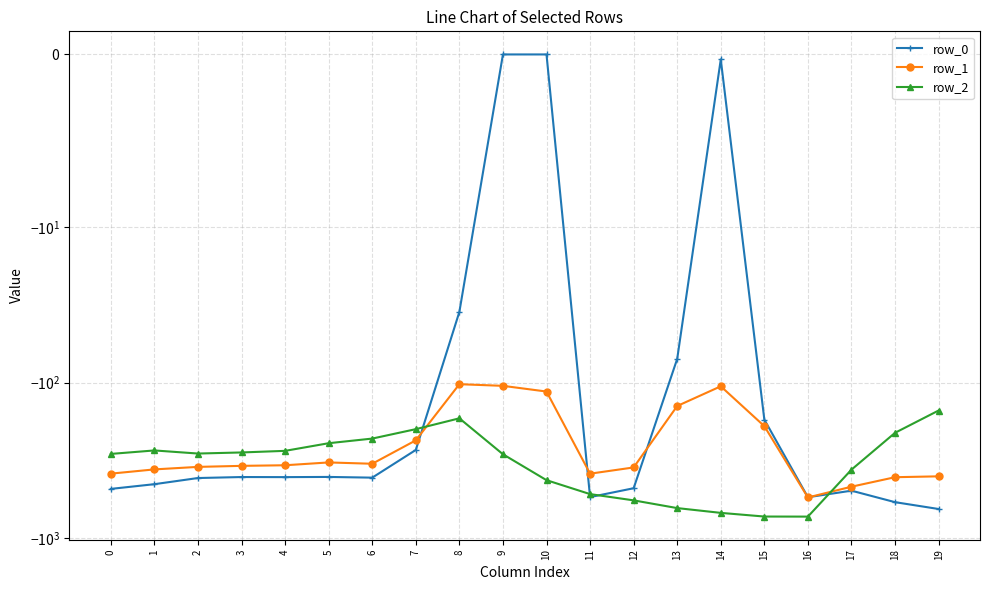

True or false: row_1 has more than 1 interior local peaks.

True